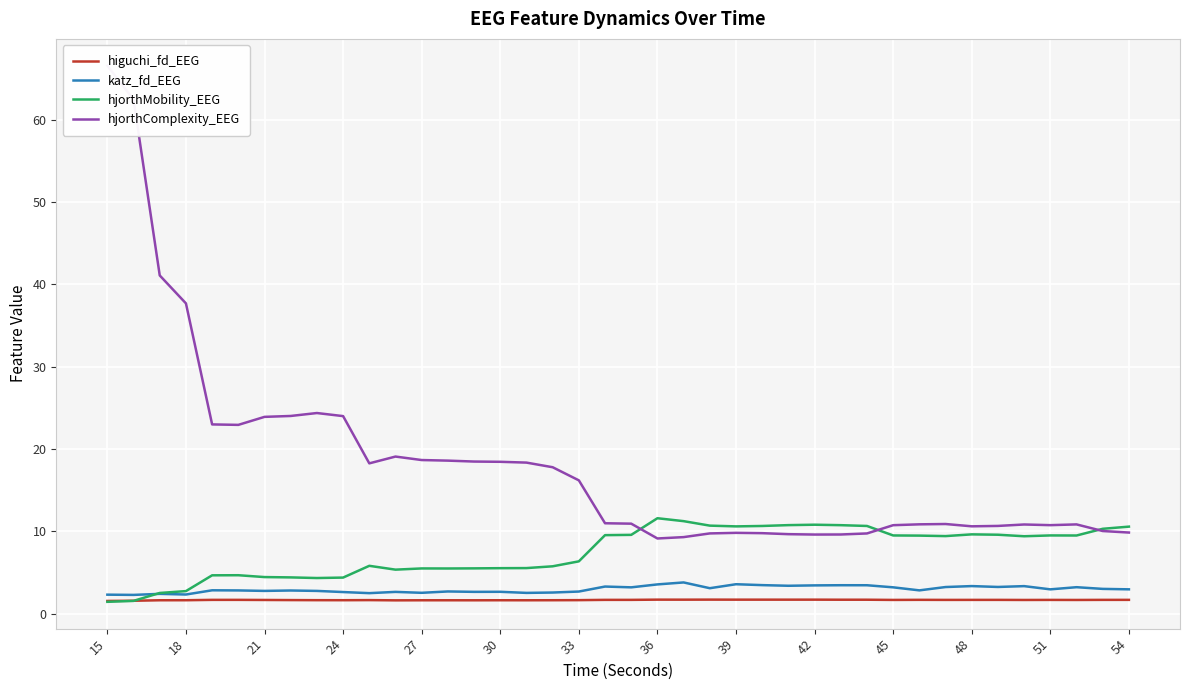

Is it true that higuchi_fd_EEG equals 1.7 at 48?

True